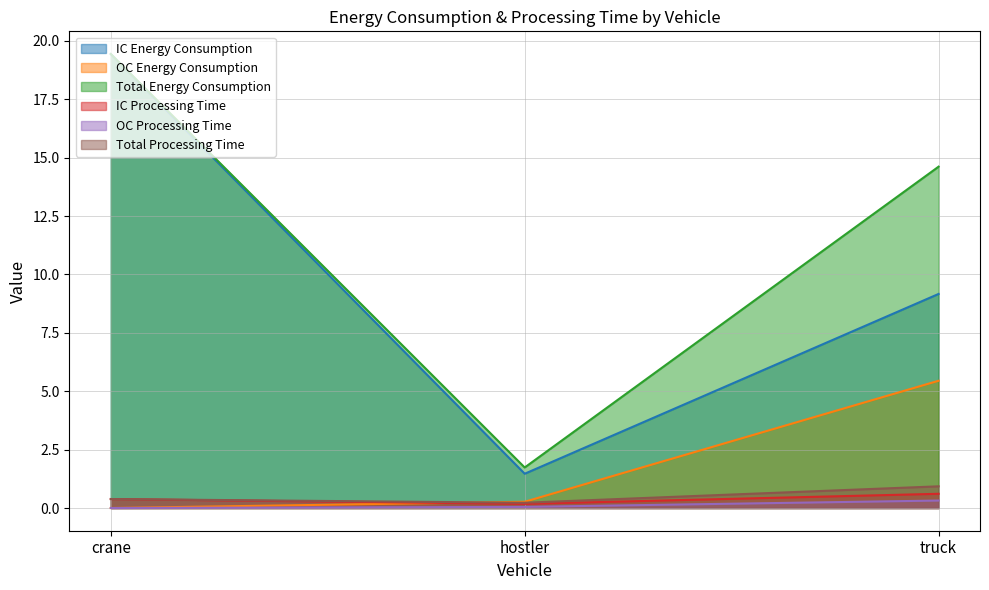

Which series has the largest range (max minus min)?

IC Energy Consumption